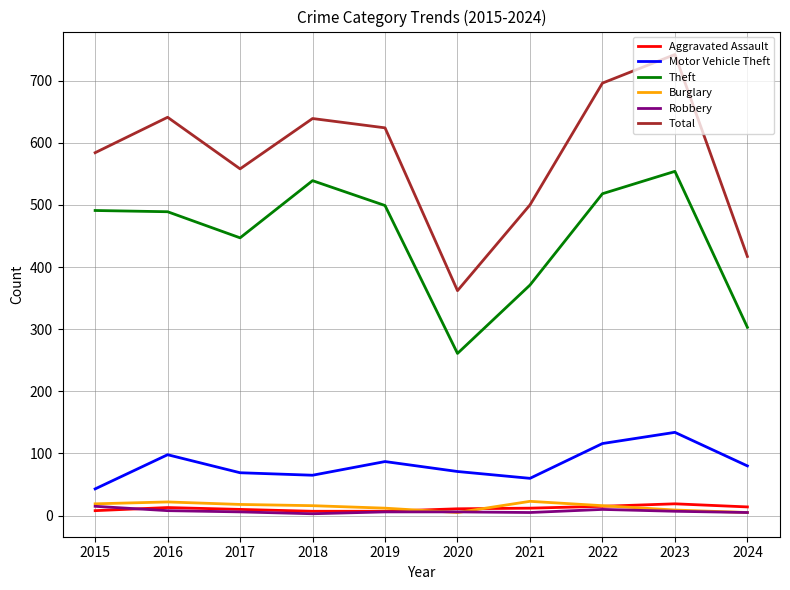

Where does the Total series first go above 624?

2016